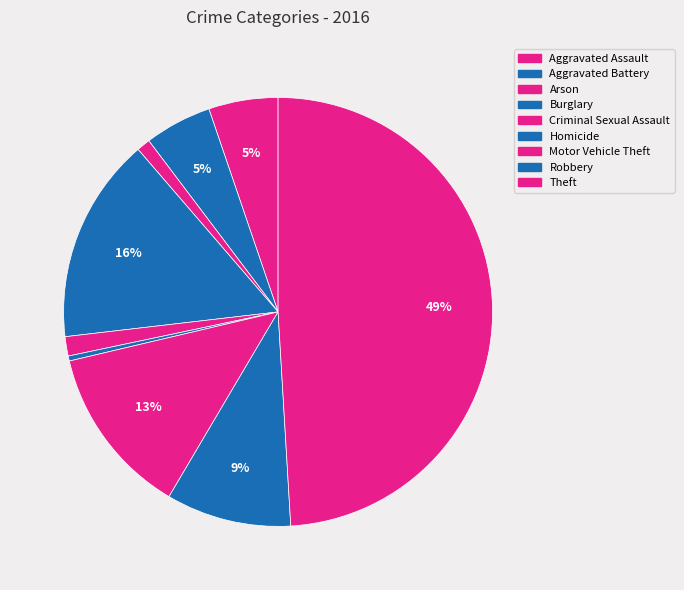

To the nearest percent, what portion does Aggravated Assault represent?

5%